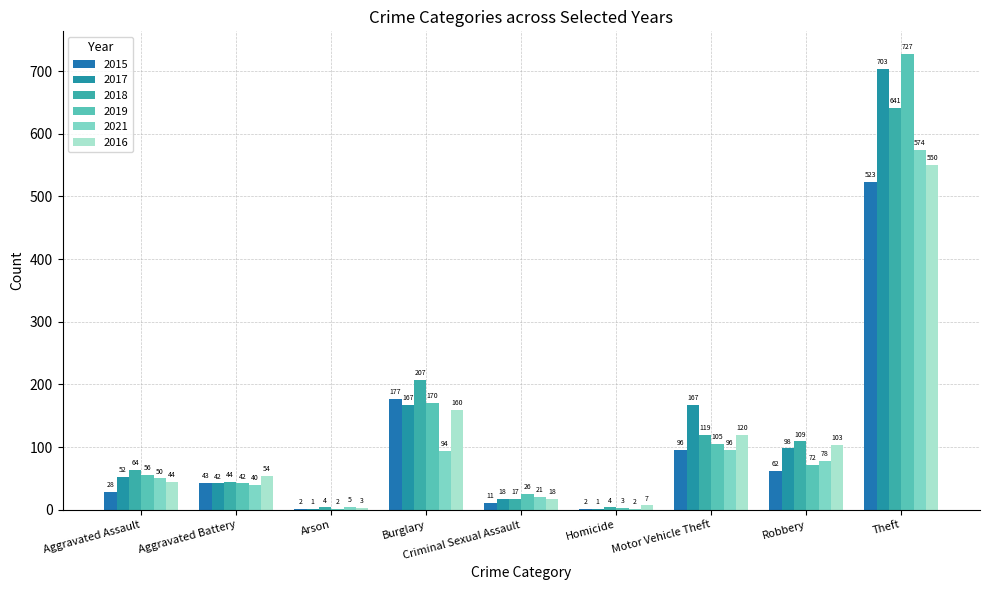

What is the highest value of the 2017 series?

703